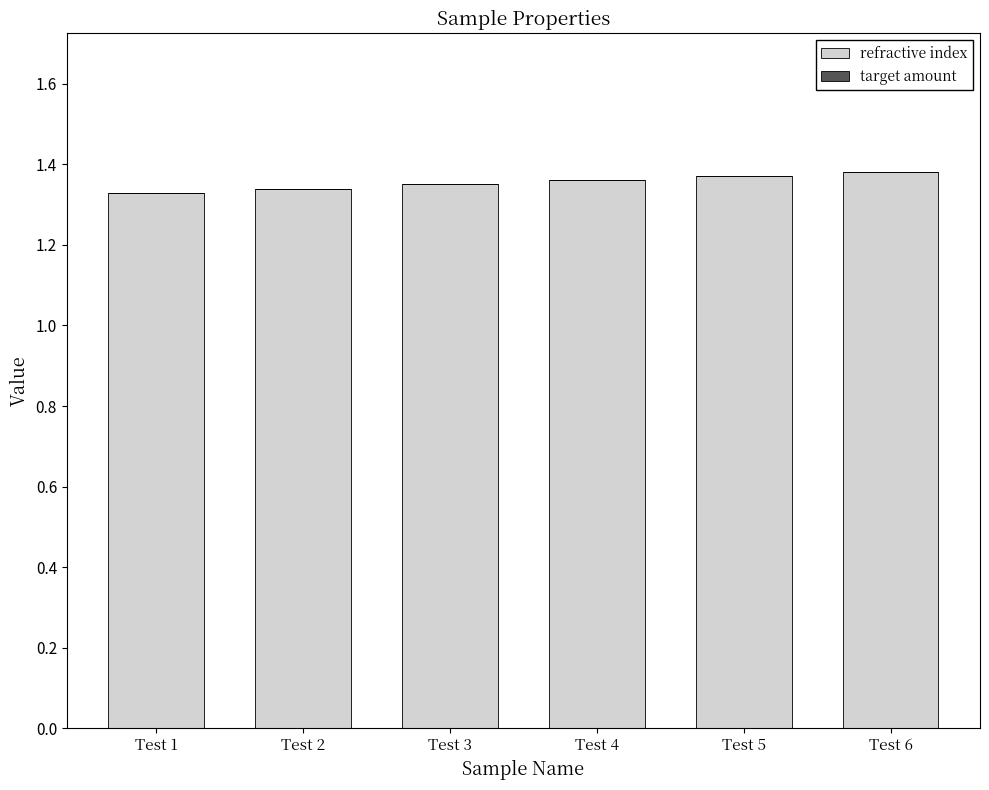

The chart shows a value of 0.6 at Test 5. True or false?

False